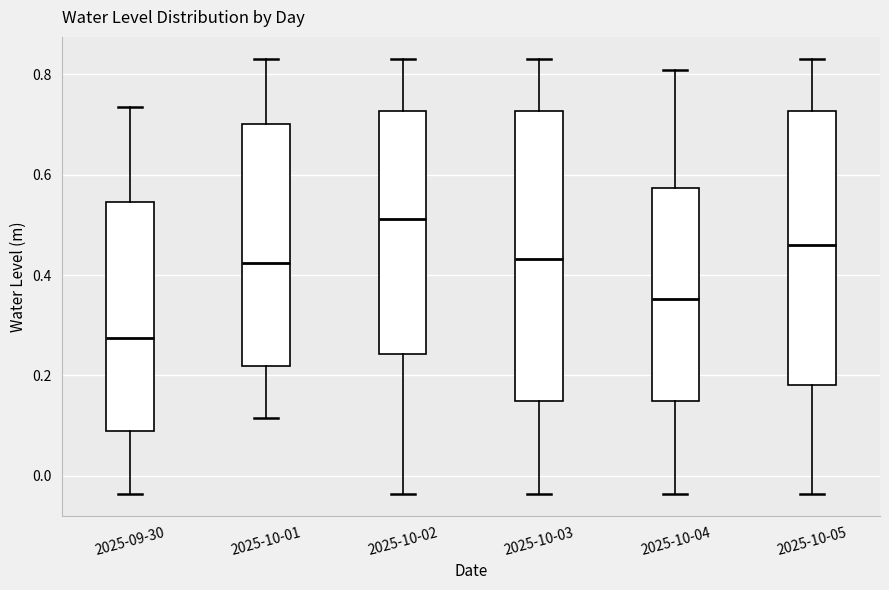

Where does the median line of the box for 2025-10-03 sit on the y-axis? The values are not printed on the chart, so give them approximately, as read against the axis.

0.44